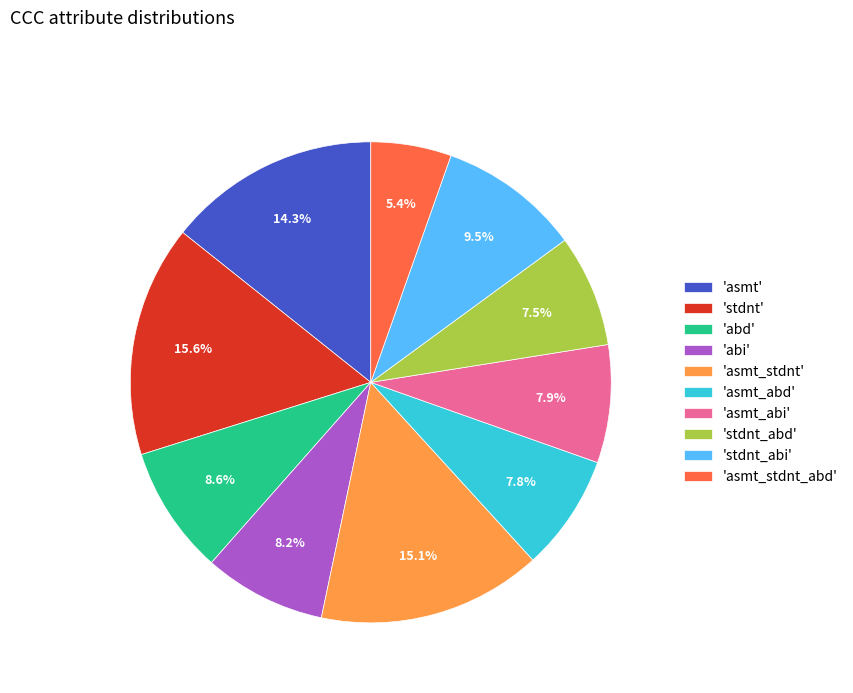

What is the smallest slice in the pie chart?

'asmt_stdnt_abd'